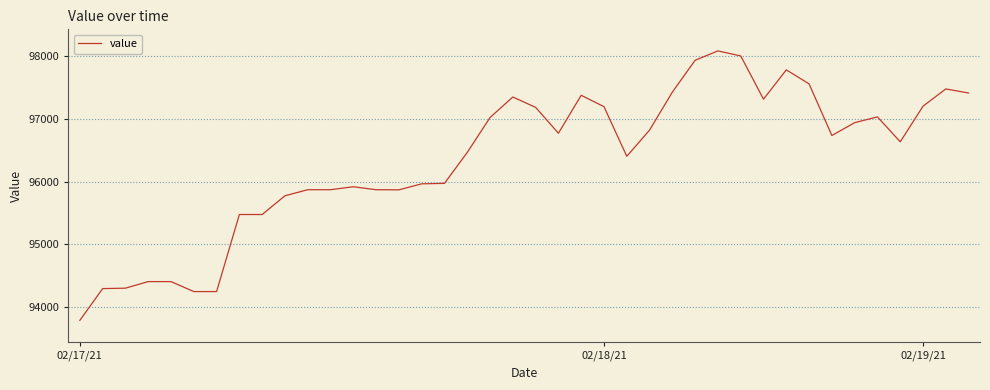

What is the difference between the maximum and minimum values?

4302.2